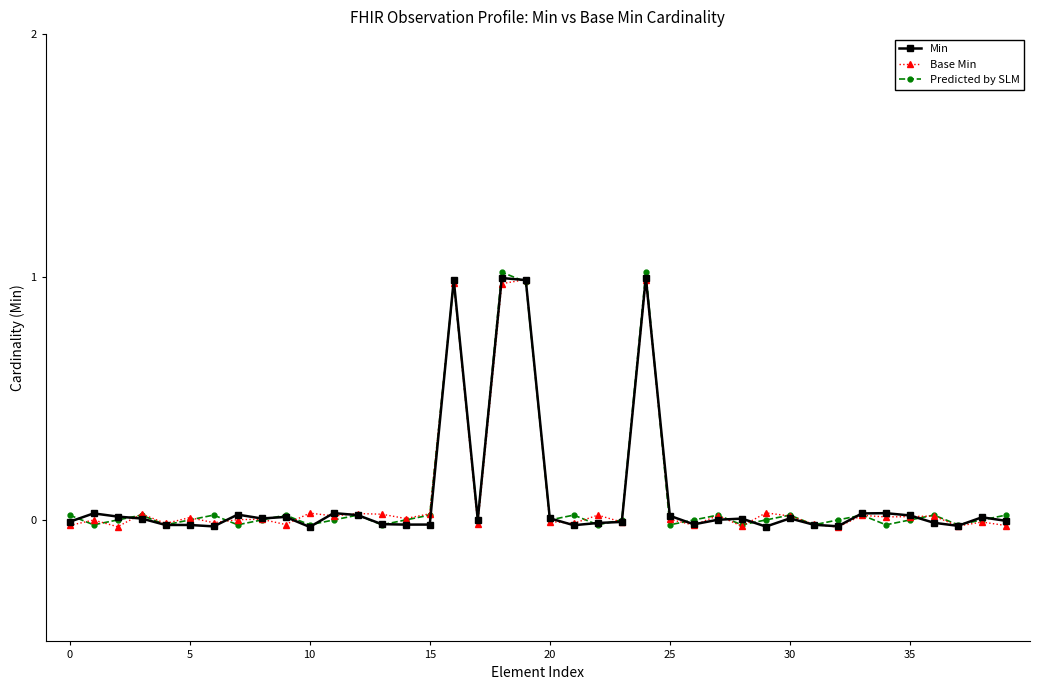

Count the number of categories in the chart.

40